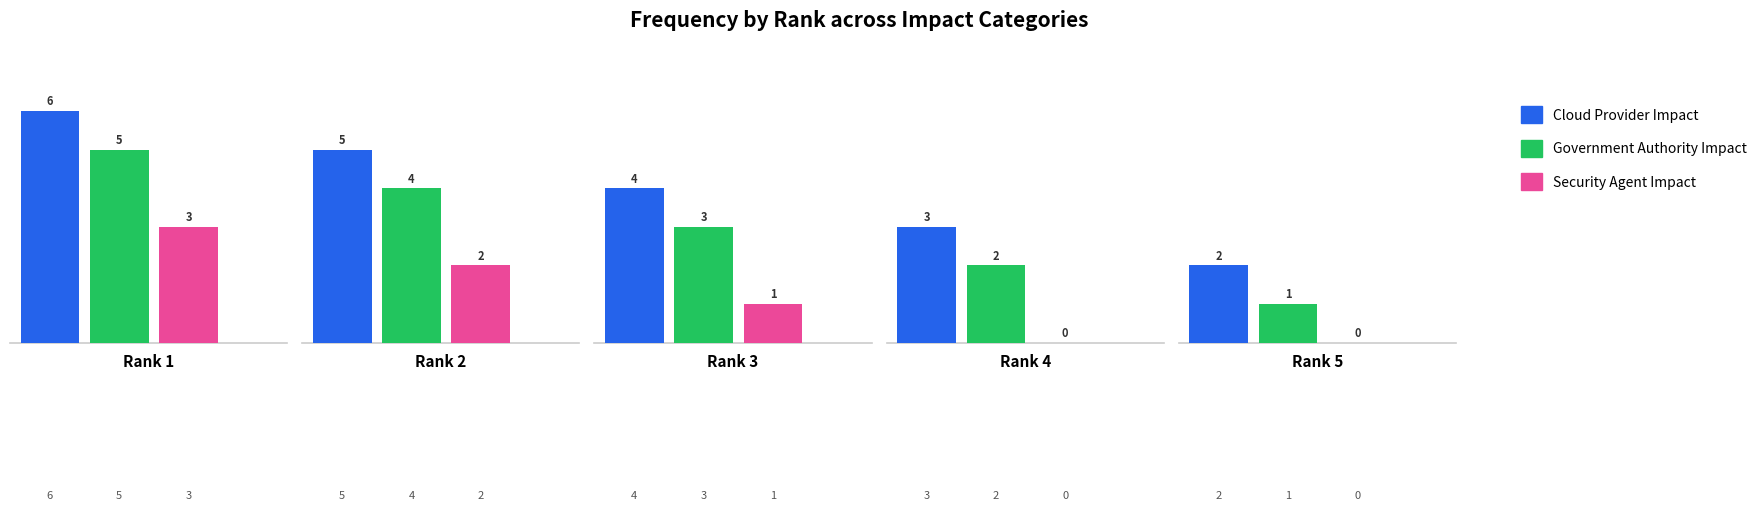

What is the total value across all series at Rank 1?

14